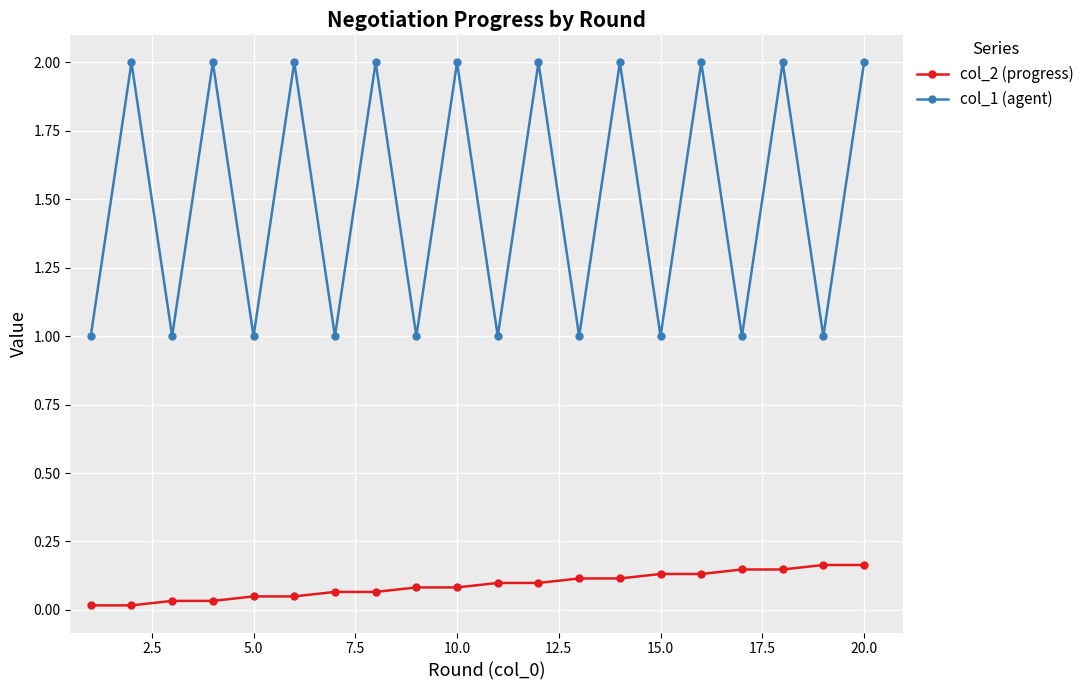

How many categories are shown in the chart?

20